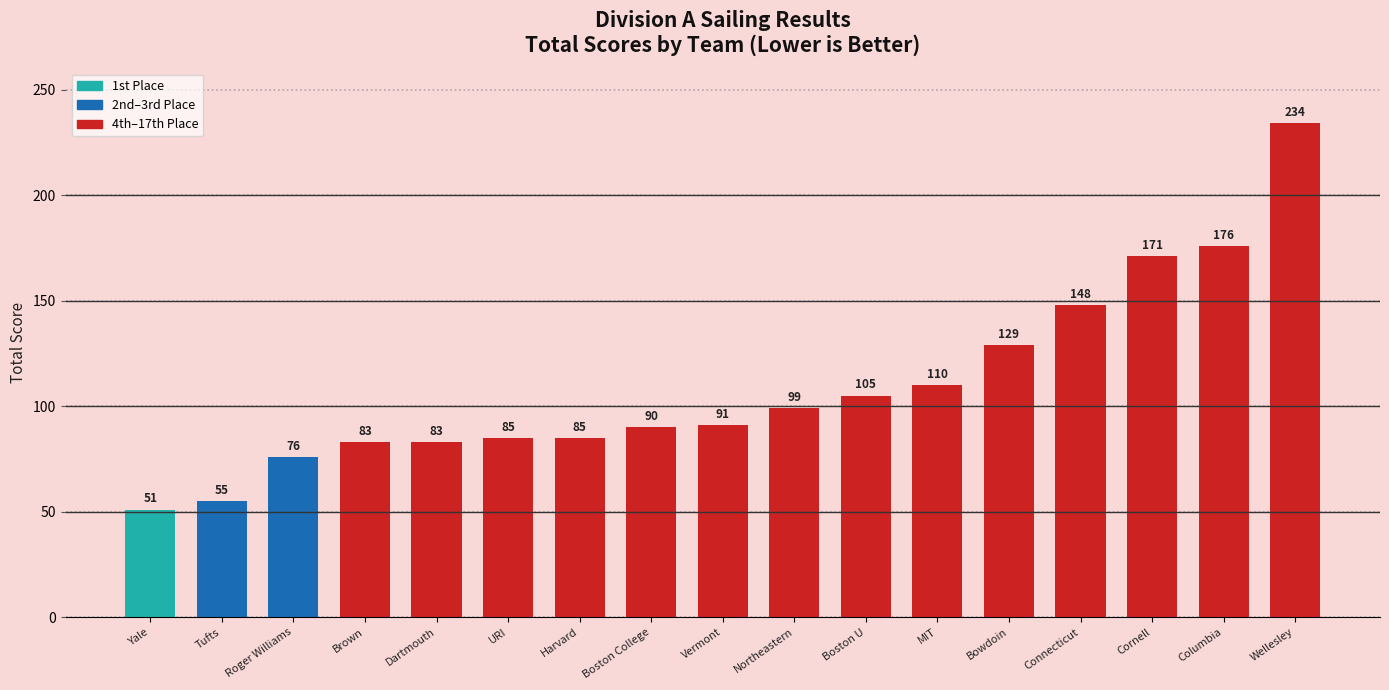

Is it true that the value at Harvard is 24?

False